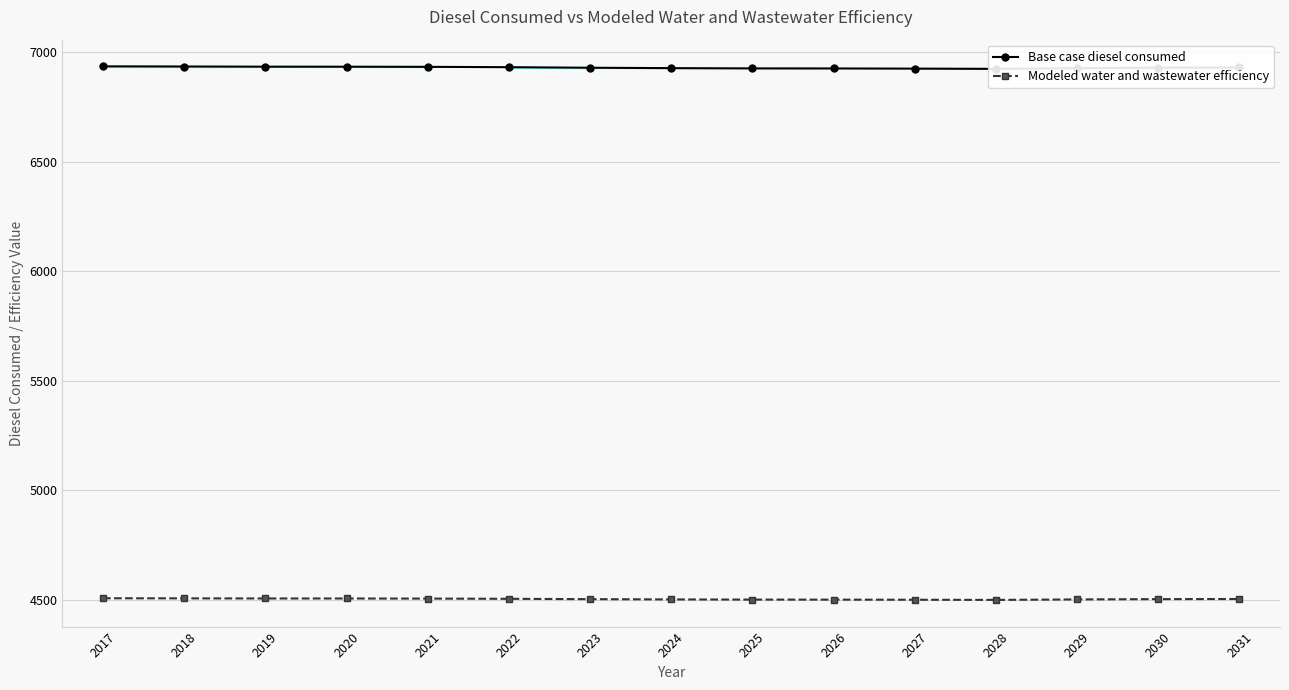

True or false: Modeled water and wastewater efficiency and Base case diesel consumed intersect in this chart.

False